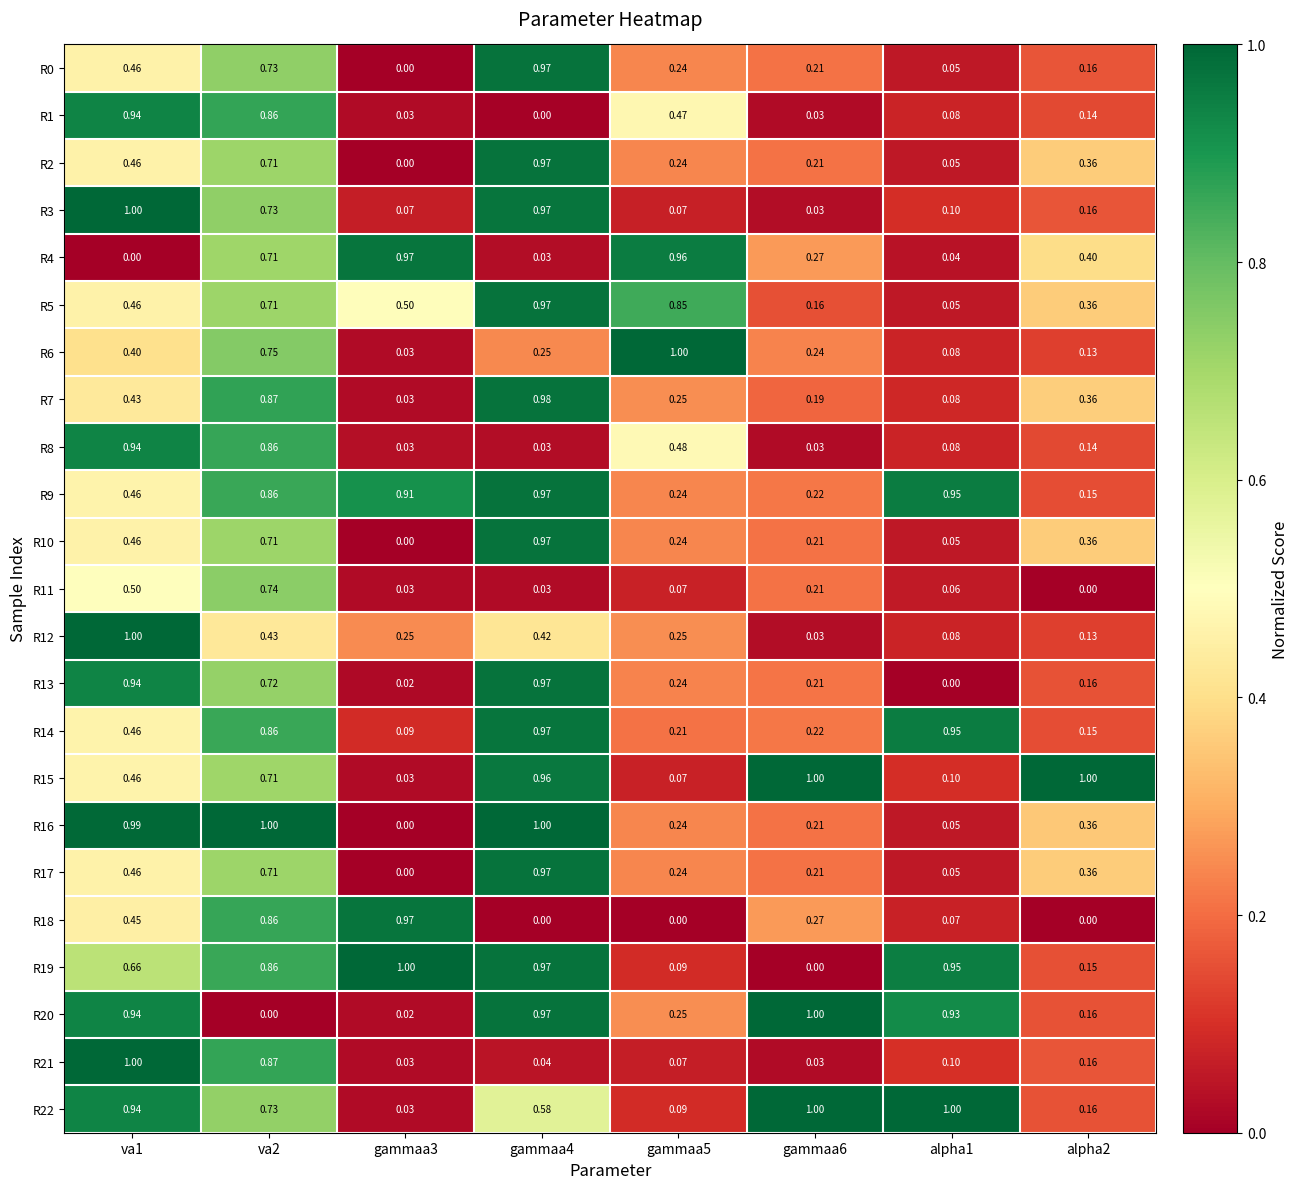

Is the value of R1 at va1 greater than the value of R16 at alpha1?

Yes